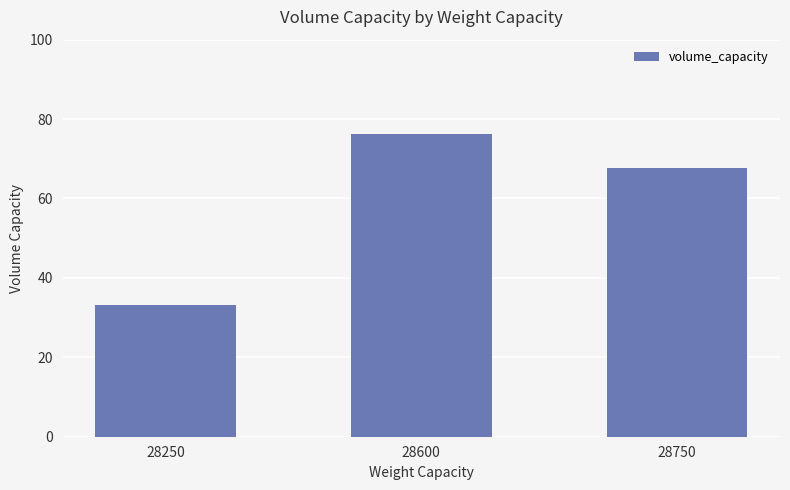

How many data points are less than 67?

1